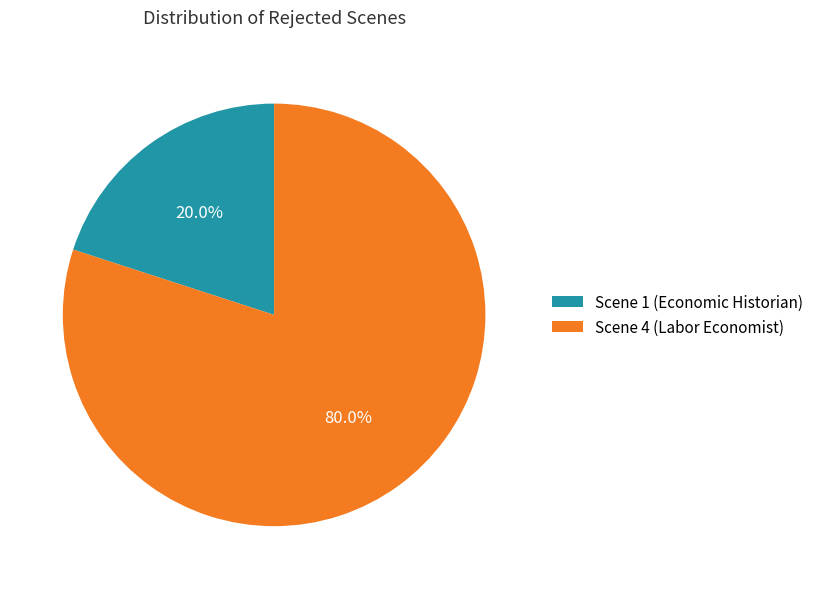

Combined, what portion of the pie is Scene 4 (Labor Economist) and Scene 1 (Economic Historian)?

100.0%